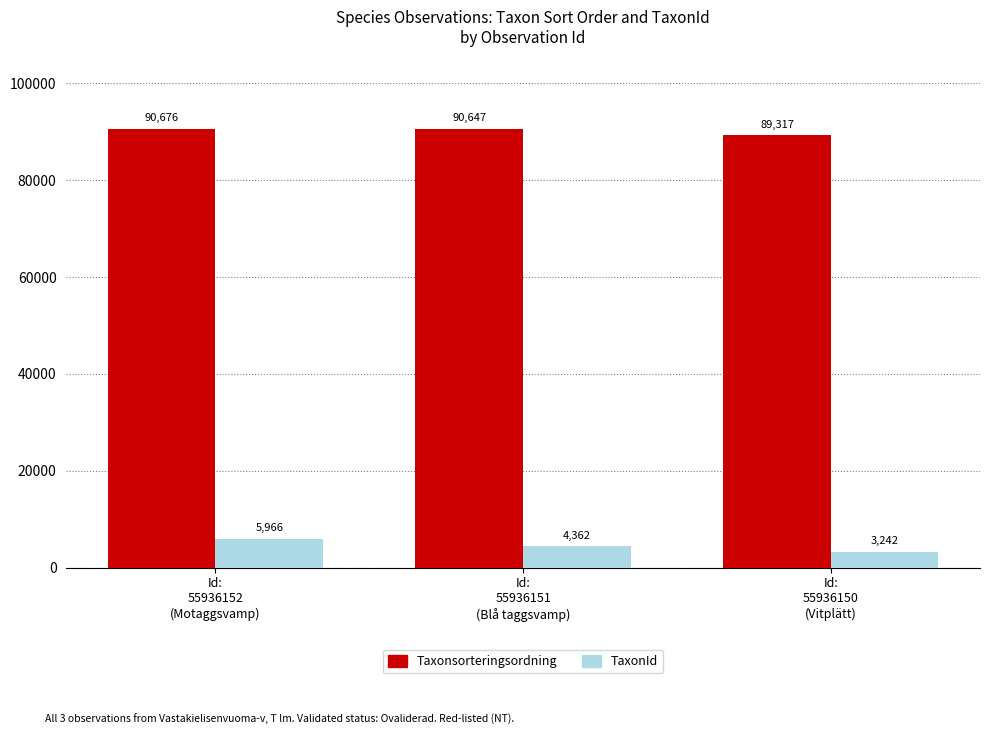

Count the TaxonId values in the range 3242 to 5966.

3